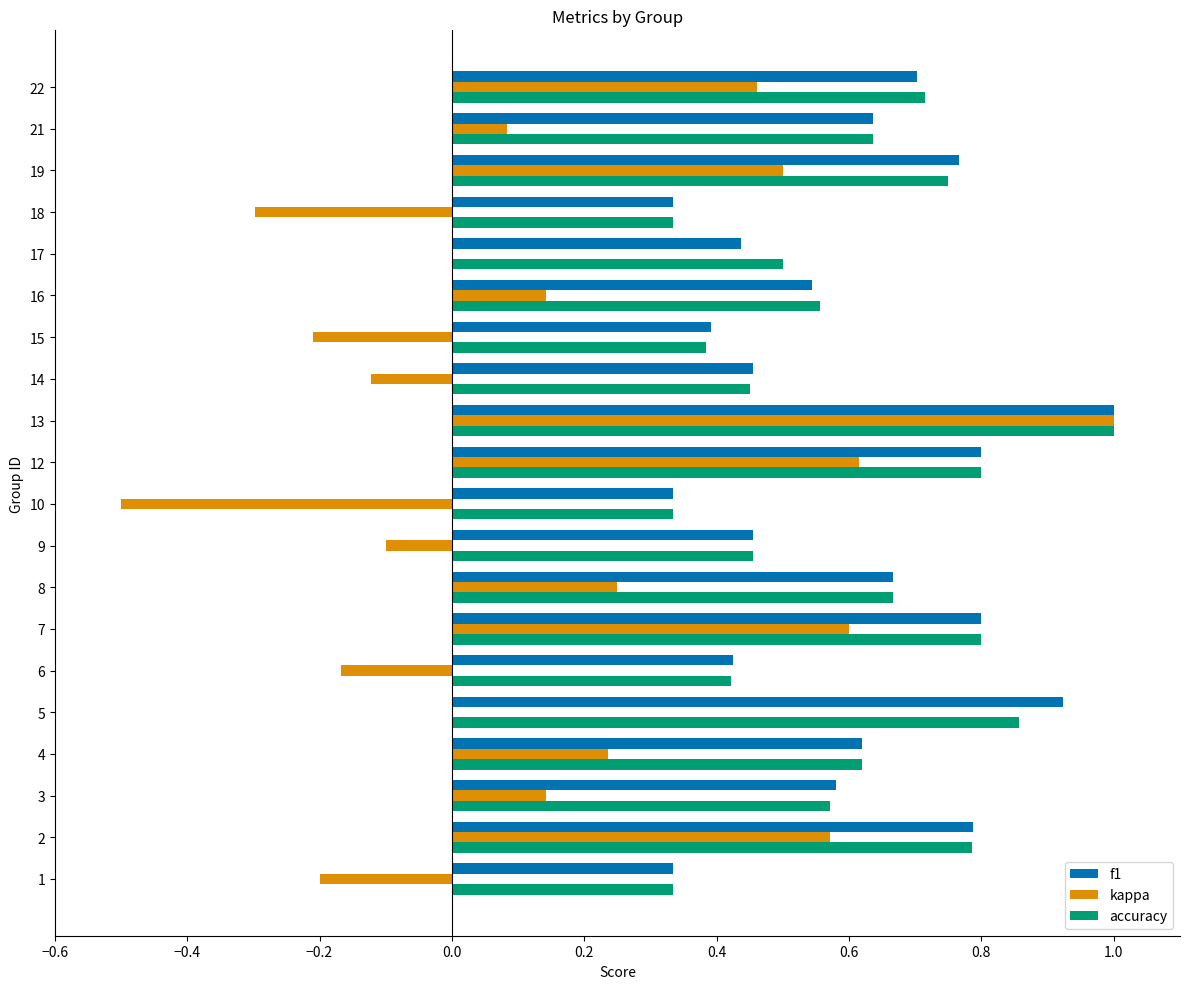

What is the sum of all f1 values?

12.0